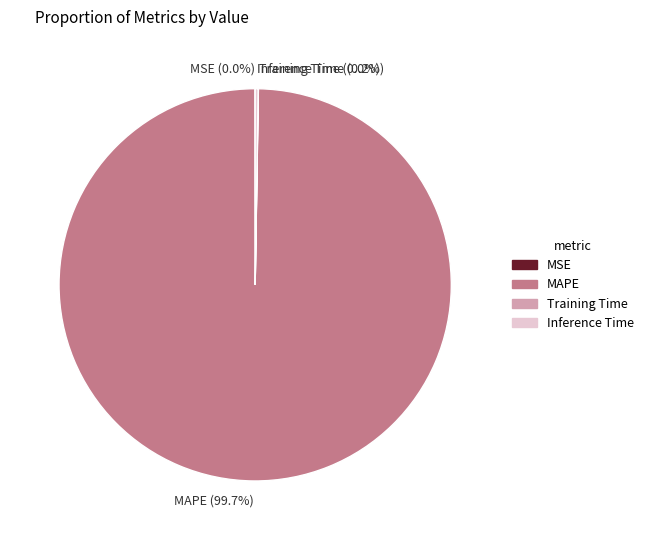

Which slice is the largest?

MAPE